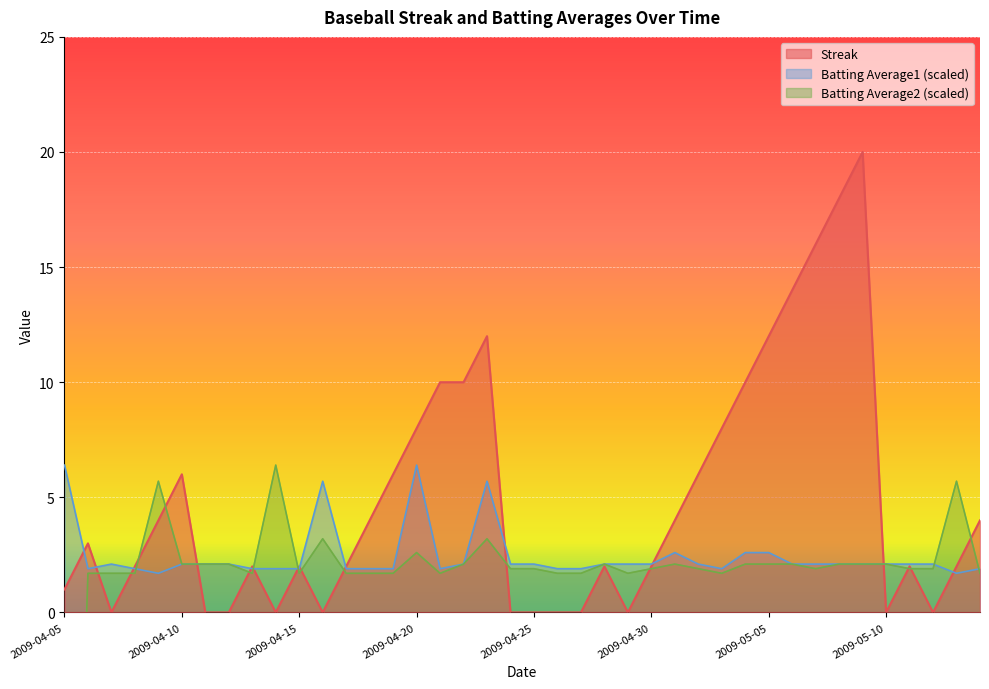

The value of Batting Average1 (scaled) at 2009-04-30 is 2.1. True or false?

True